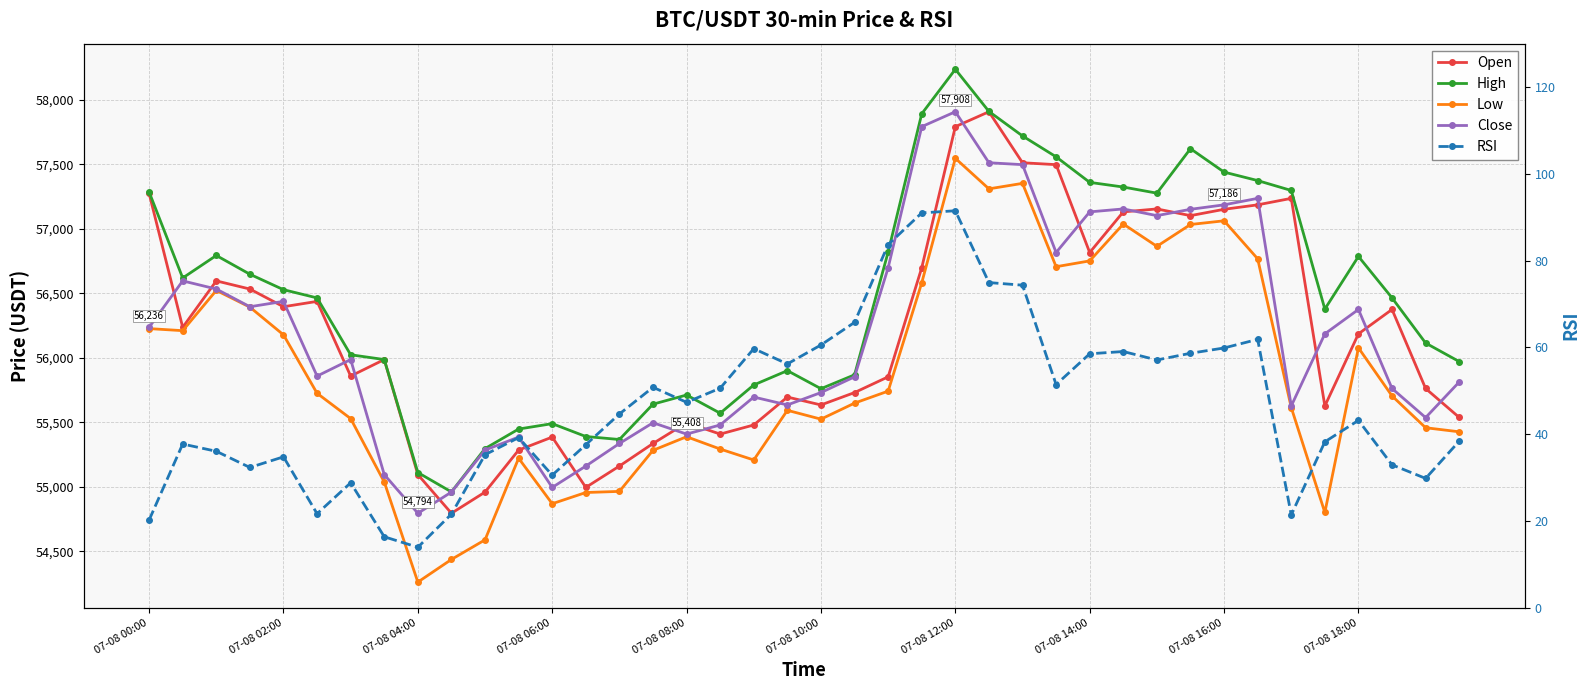

Reading left to right, what are all the values shown in this chart?

Open: 57274.2	56236.0	56596.0	56532.8	56395.5	56437.1	55857.8	55986.0	55094.0	54794.0	54958.2	55284.0	55384.8	54994.5	55160.0	55335.0	55496.0	55408.0	55478.7	55695.2	55634.0	55730.0	55852.0	56698.0	57792.0	57907.5	57512.1	57497.4	56816.0	57131.1	57154.0	57102.0	57151.1	57185.7	57236.0	55625.9	56185.2	56374.5	55761.5	55537.1
High: 57285.3	56618.6	56793.1	56647.6	56527.8	56464.0	56023.1	55986.0	55109.9	54959.4	55295.6	55447.1	55489.0	55389.3	55366.0	55640.0	55711.1	55569.9	55789.0	55900.0	55760.0	55867.6	56819.4	57891.8	58236.7	57910.0	57719.9	57558.0	57360.0	57323.8	57276.3	57621.1	57439.6	57373.9	57297.2	56377.6	56785.6	56464.2	56114.0	55970.3
Low: 56226.0	56210.0	56522.2	56392.4	56177.7	55724.4	55528.0	55036.6	54260.2	54436.0	54588.0	55220.7	54868.0	54954.9	54963.6	55282.0	55387.5	55292.0	55207.2	55592.4	55523.8	55648.1	55741.1	56581.1	57546.5	57309.7	57352.3	56705.9	56751.1	57037.1	56864.0	57033.3	57062.0	56767.2	55614.0	54800.0	56076.9	55704.0	55457.3	55425.7
Close: 56236.0	56596.0	56532.8	56395.5	56437.1	55857.8	55986.0	55094.0	54794.0	54958.2	55284.0	55384.8	54994.5	55160.0	55335.0	55496.0	55408.0	55478.7	55695.2	55634.0	55730.0	55852.0	56698.0	57792.0	57907.5	57512.1	57497.4	56816.0	57131.1	57154.0	57102.0	57151.1	57185.7	57236.0	55625.9	56185.2	56374.5	55761.5	55535.9	55812.0
RSI: 20.2	37.7	36.1	32.3	34.8	21.7	28.8	16.4	13.9	21.6	35.3	39.2	30.6	37.6	44.6	50.8	47.4	50.6	59.7	56.2	60.6	65.8	83.7	91.0	91.5	74.9	74.3	51.4	58.5	59.0	57.1	58.6	59.9	61.9	21.4	38.2	43.2	32.9	29.8	38.4